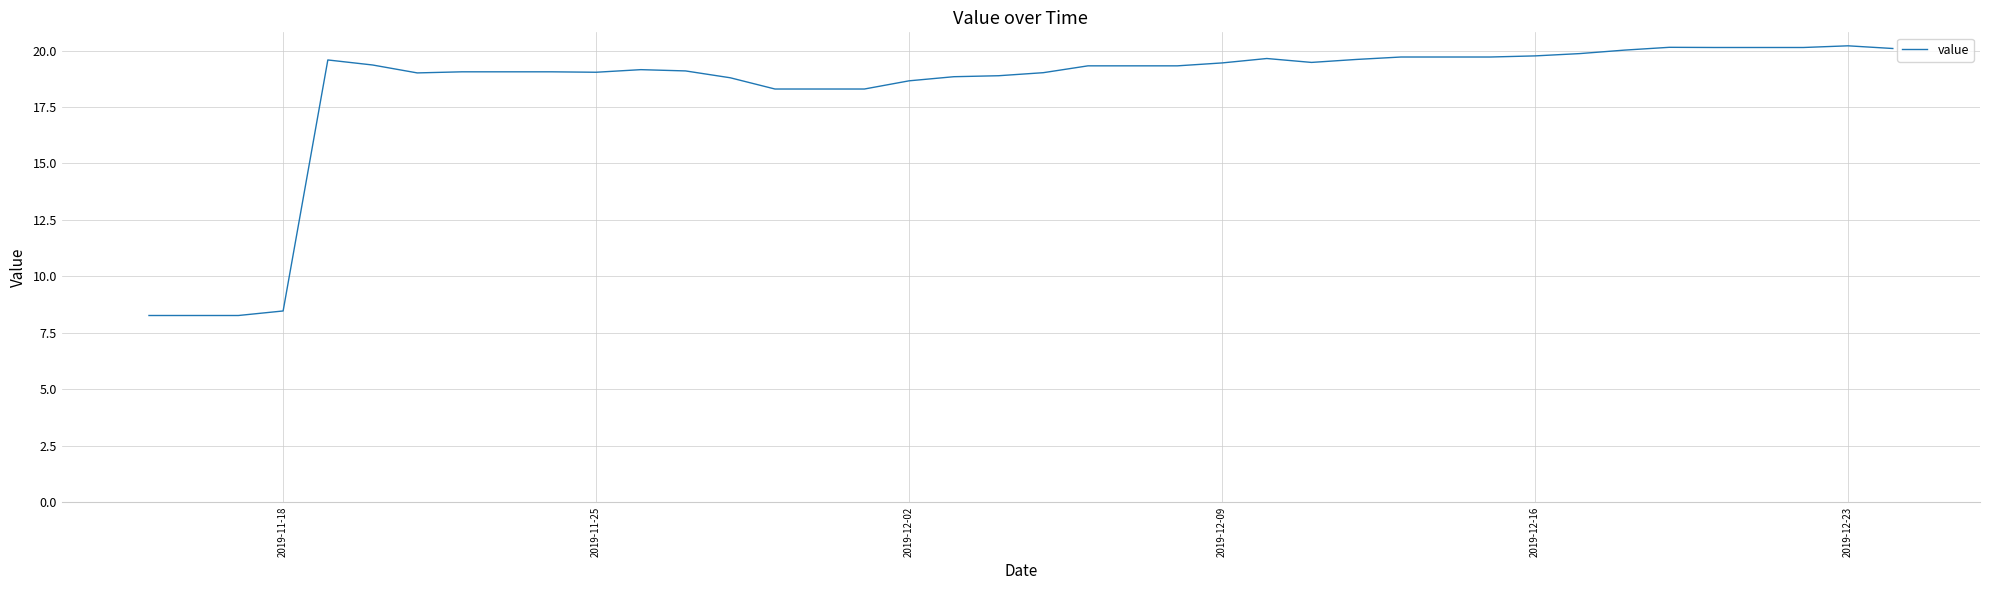

What is the smallest value displayed?

8.3